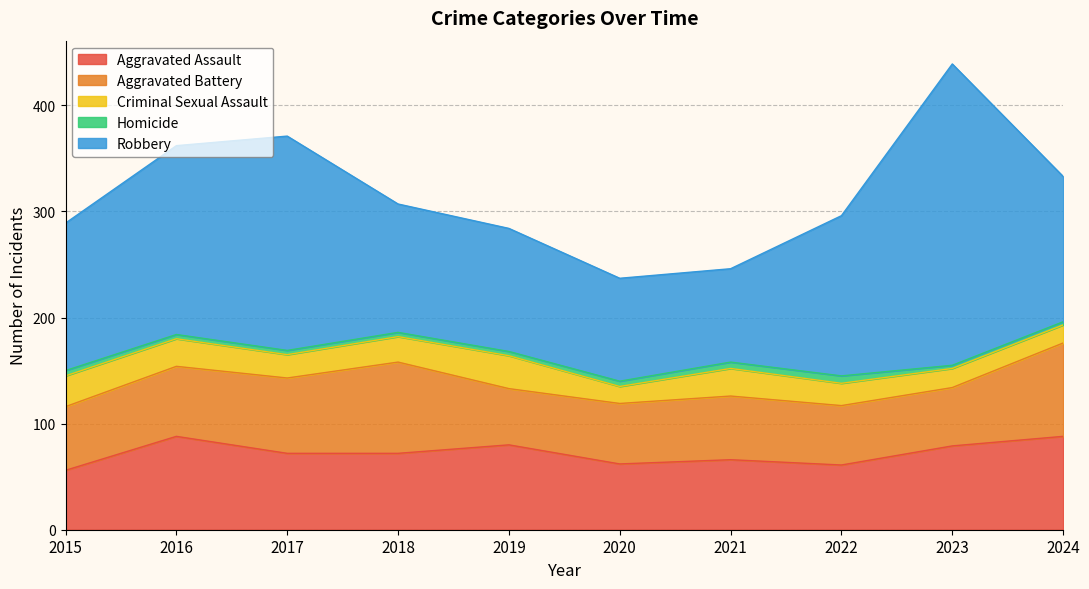

What is the approximate value of Homicide at 2015?

5